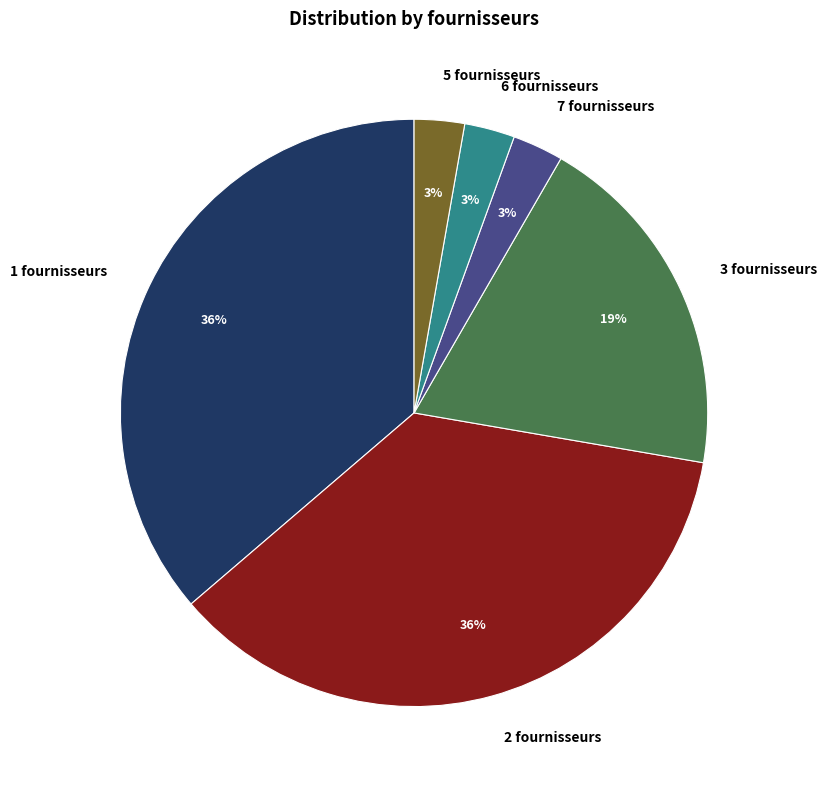

Count the number of slices in the pie.

6